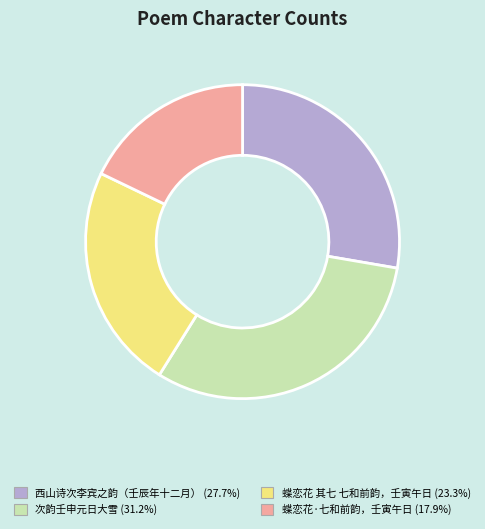

Is it true that 蝶恋花·七和前韵，壬寅午日 is 27% of the pie?

False